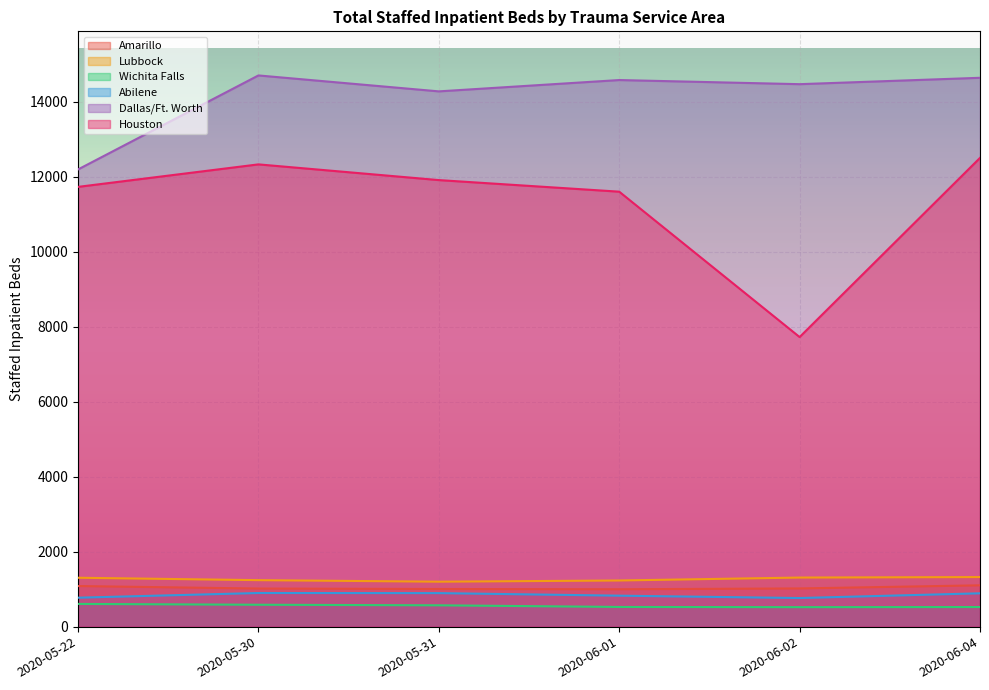

What is the value of the Amarillo point at the 5th from the left?

1019